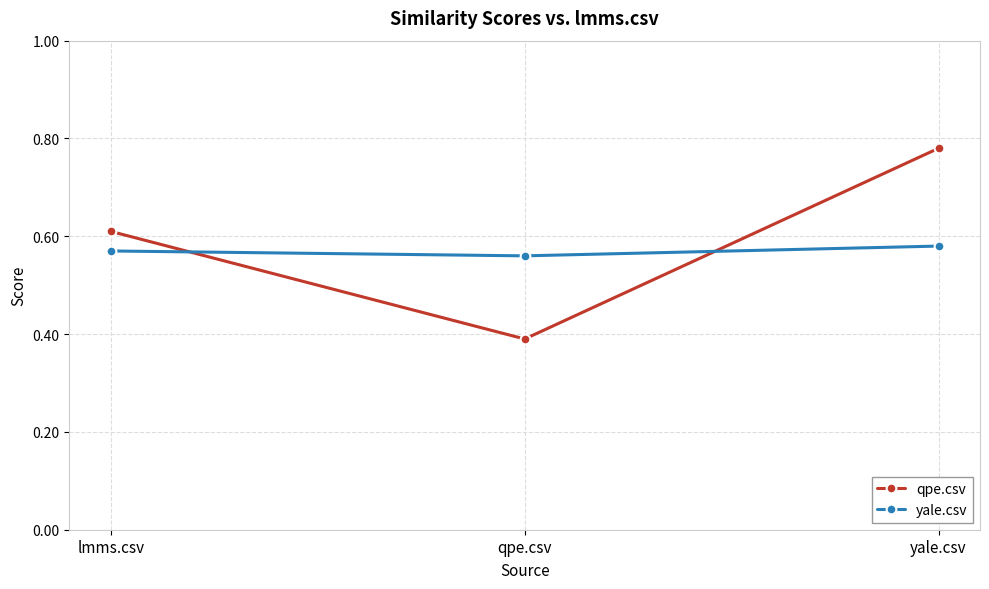

Is it true that qpe.csv equals 0.3 at yale.csv?

False